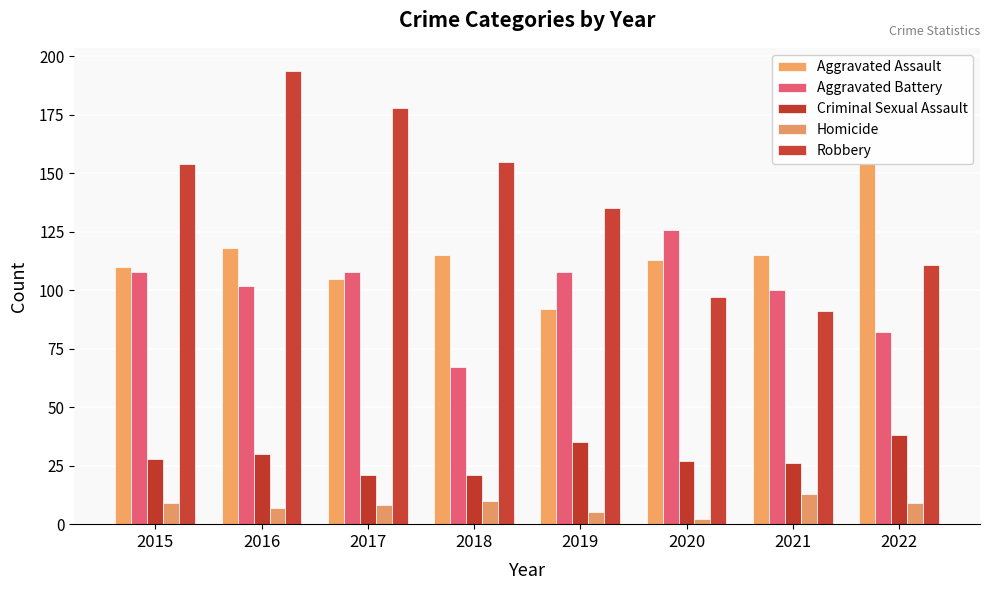

What is the difference between the highest and lowest values at 2020?

124